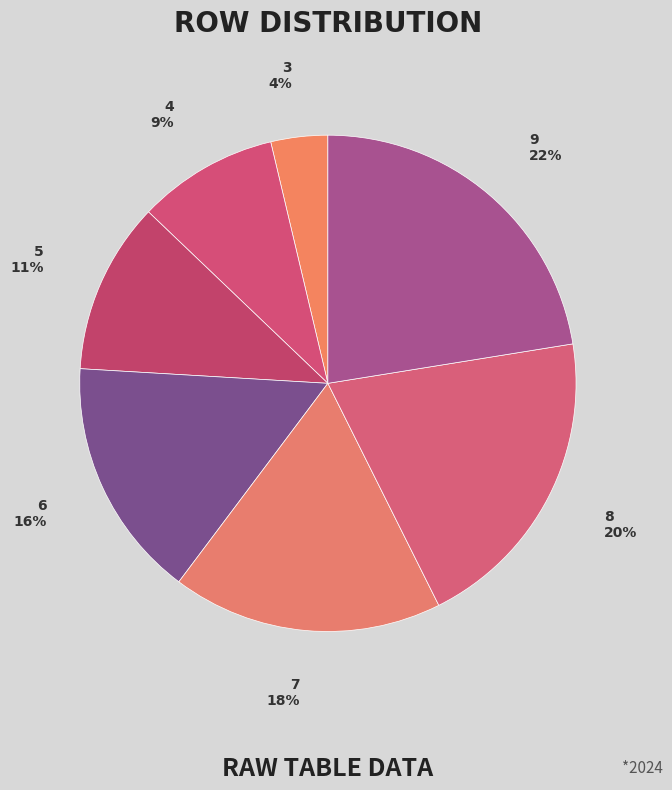

Which has a higher value, 5 or 9?

9